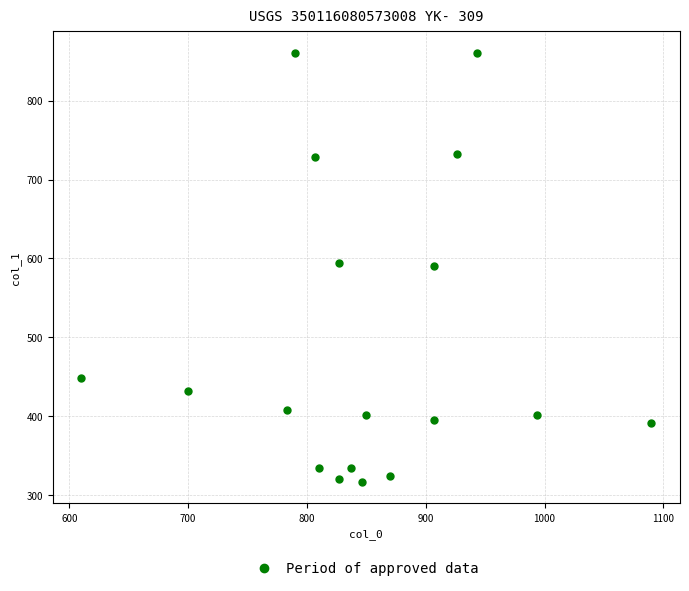

What is the range of X values (max minus min)?

480.0